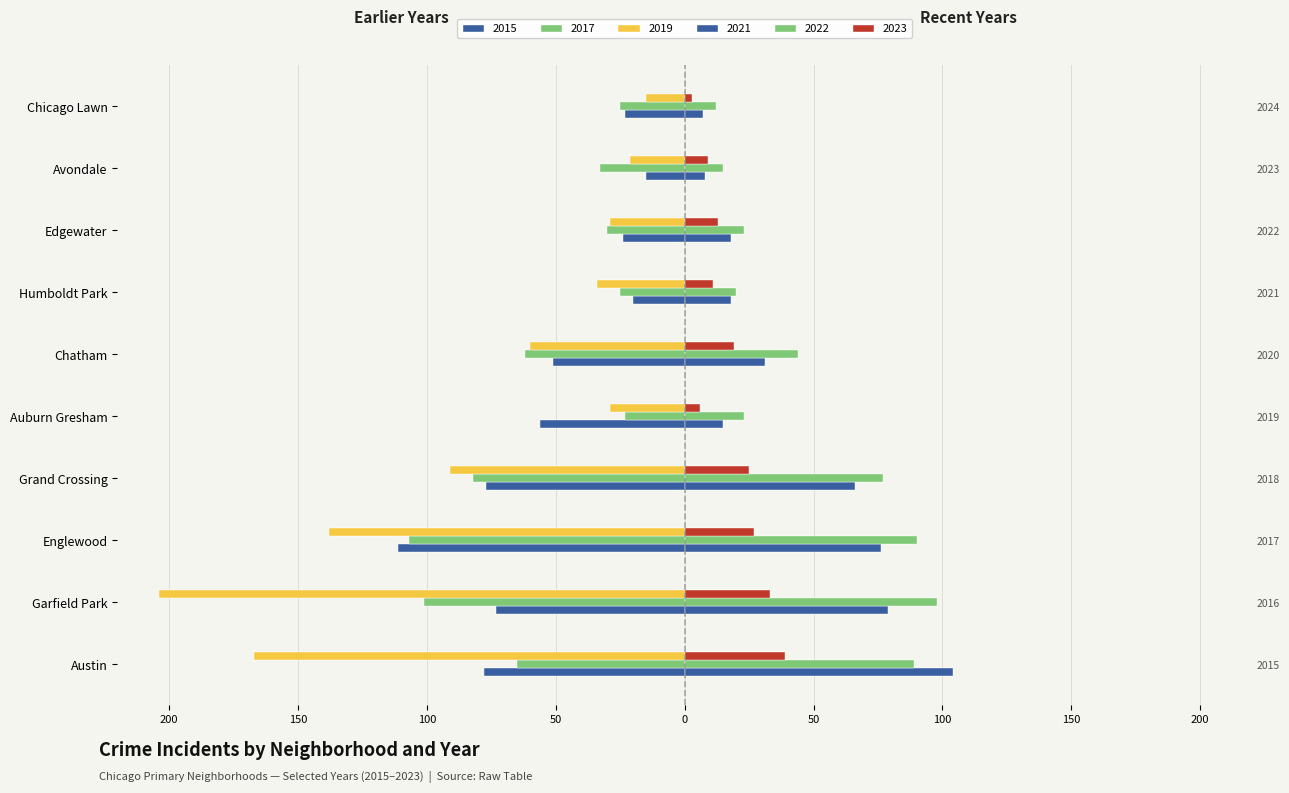

How many series are shown in this chart?

6